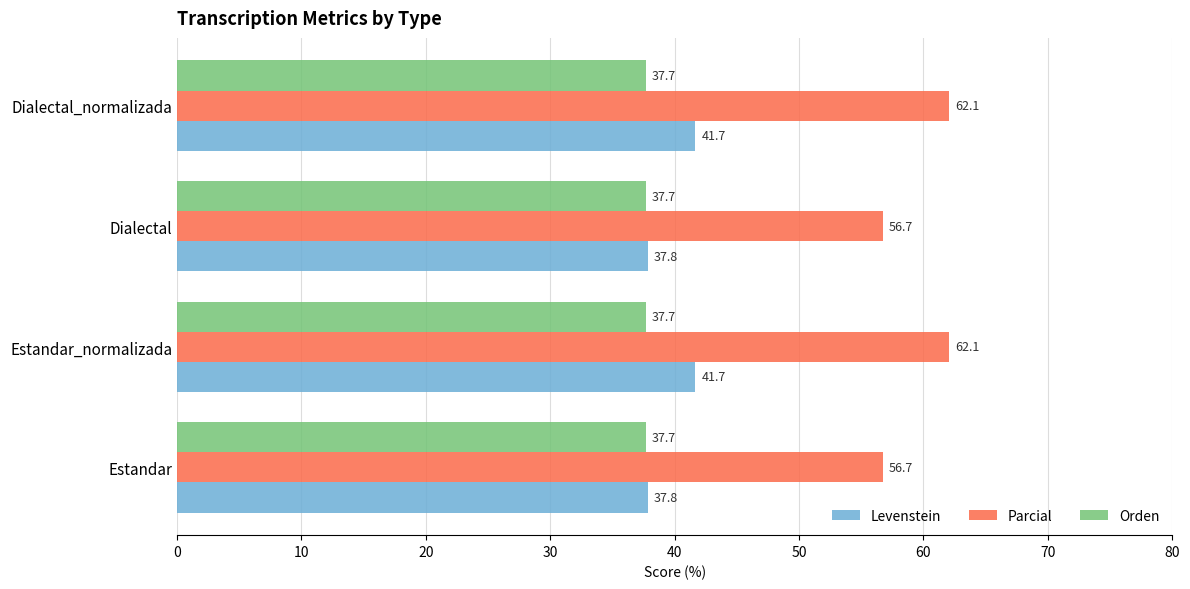

Between Dialectal and Dialectal_normalizada, which series saw the biggest shift?

Parcial